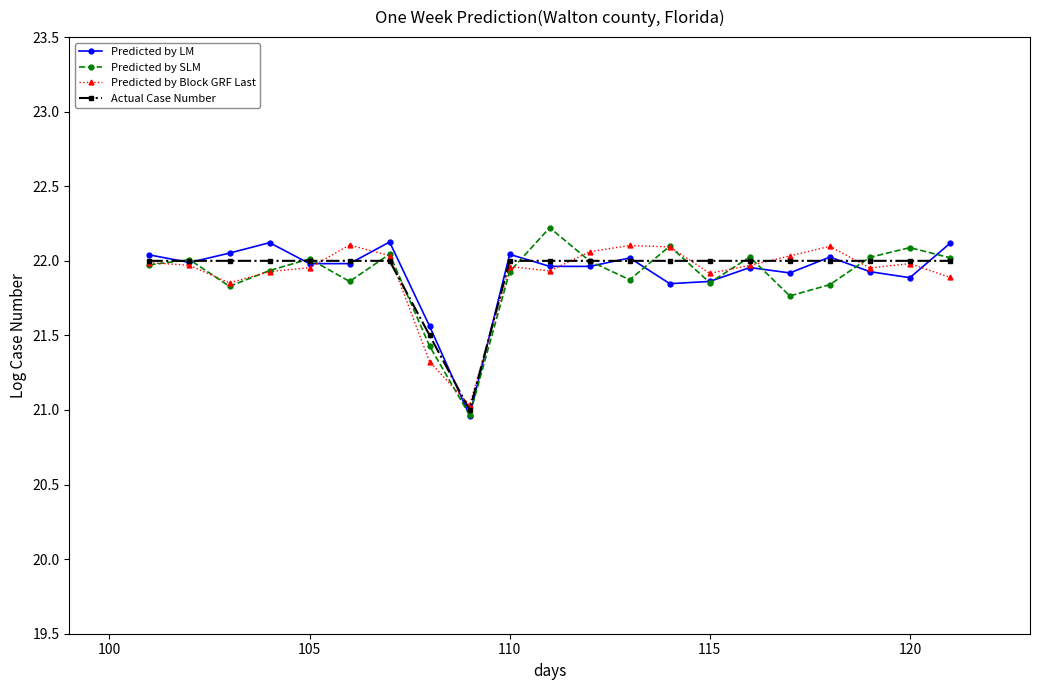

What is the minimum value for Predicted by LM?

21.0